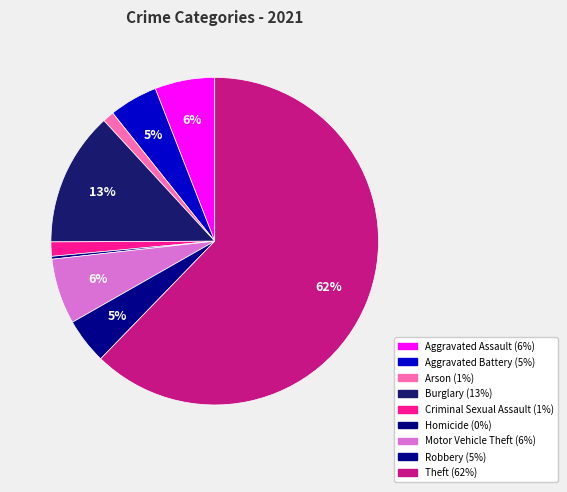

How many slices are in this pie chart?

9